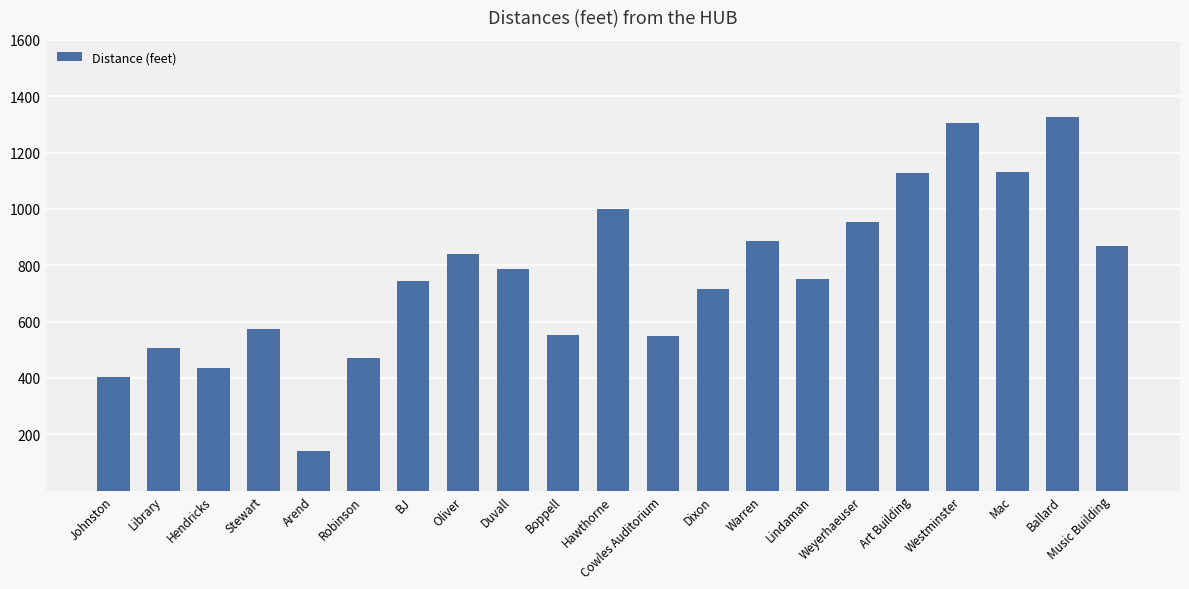

What is the label of the 12th bar from the right?

Boppell